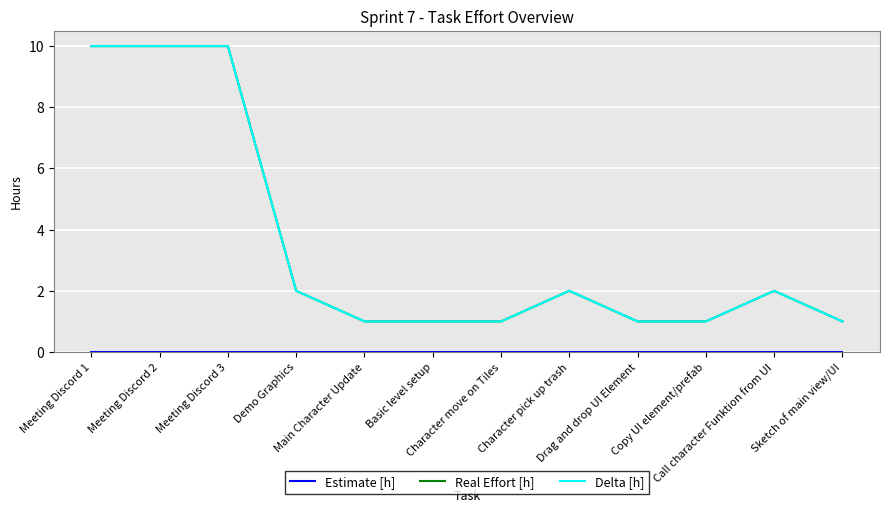

Which label corresponds to the largest value in the chart?

Meeting Discord 1